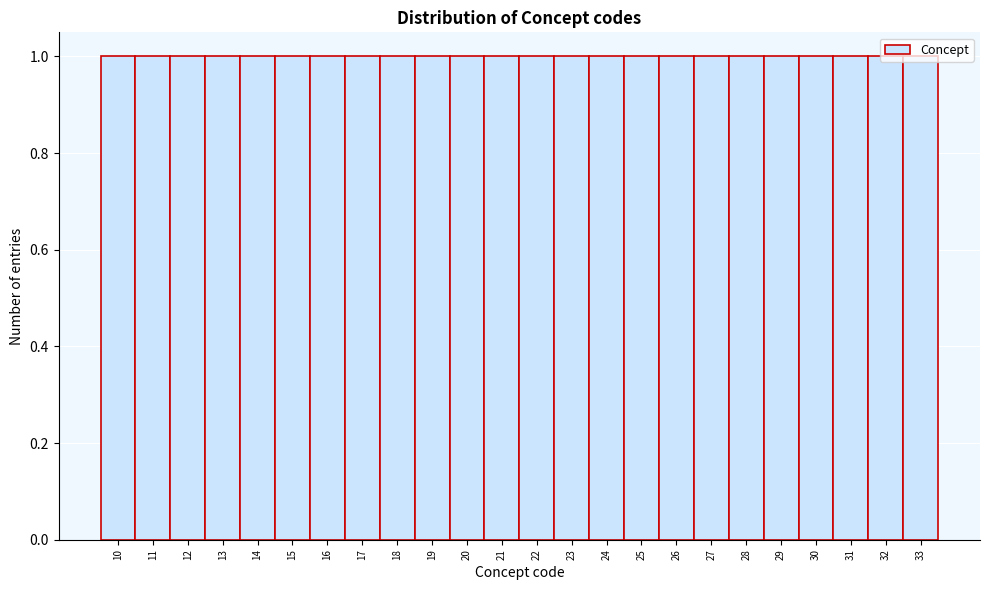

How tall is the bar that spans 13.5 to 14.5 on the x-axis? The values are not printed on the chart, so give them approximately, as read against the axis.

1